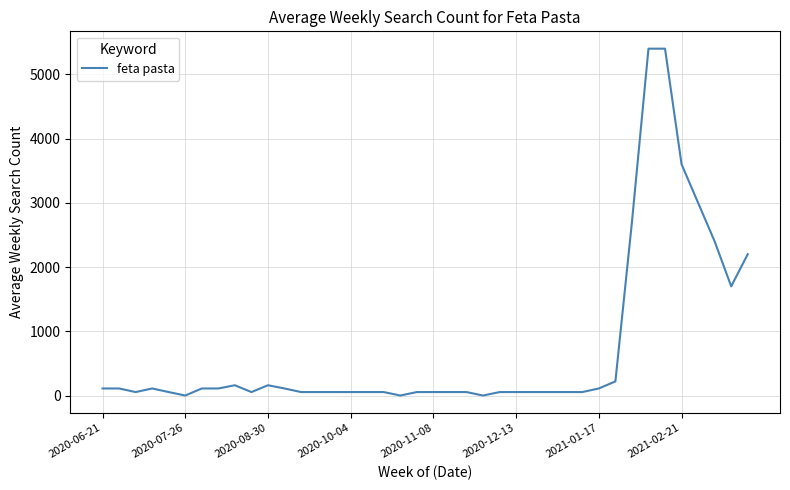

What is the difference between the maximum and minimum values?

5400